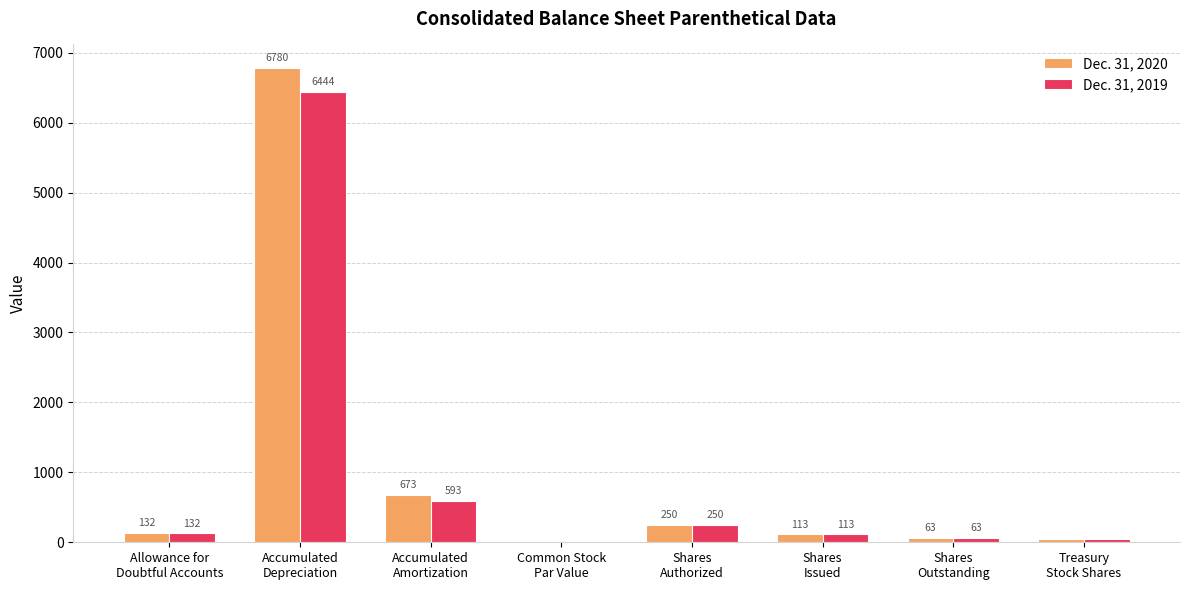

Which series has the largest total across all categories?

Dec. 31, 2020